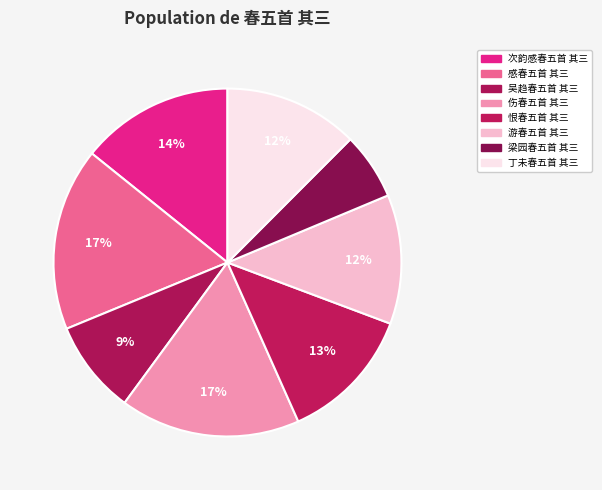

What percentage is the 游春五首 其三 slice, to the nearest percent?

12%